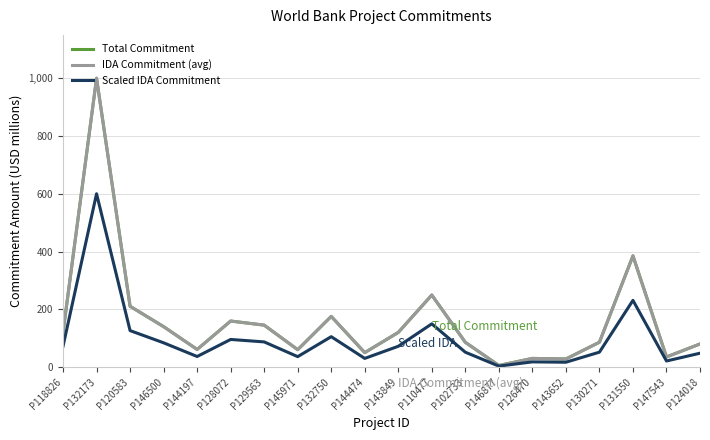

Reading right to left, extract all data points from this chart.

Total Commitment: P124018=80.0	P147543=35.0	P131550=385.0	P130271=86.0	P143652=28.0	P126470=30.0	P146877=5.5	P102733=85.7	P110477=249.4	P143849=120.0	P144474=50.0	P132750=175.4	P145971=60.2	P129563=145.2	P128072=159.4	P144197=61.0	P146500=140.0	P120583=210.5	P132173=1000.0	P118826=120.0
IDA Commitment (avg): P124018=80.0	P147543=35.0	P131550=385.0	P130271=86.0	P143652=28.0	P126470=30.0	P146877=5.5	P102733=85.7	P110477=249.4	P143849=120.0	P144474=50.0	P132750=175.4	P145971=60.2	P129563=145.2	P128072=159.4	P144197=61.0	P146500=140.0	P120583=210.5	P132173=1000.0	P118826=120.0
Scaled IDA Commitment: P124018=48.0	P147543=21.0	P131550=231.0	P130271=51.6	P143652=16.8	P126470=18.0	P146877=3.3	P102733=51.4	P110477=149.6	P143849=72.0	P144474=30.0	P132750=105.2	P145971=36.1	P129563=87.1	P128072=95.6	P144197=36.6	P146500=84.0	P120583=126.3	P132173=600.0	P118826=72.0